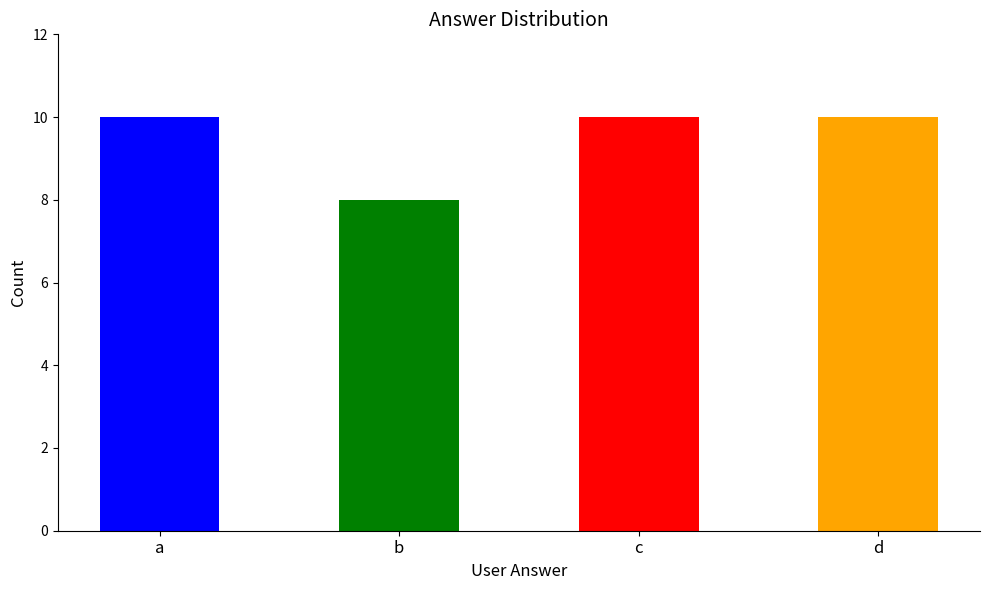

How many distinct data groups are displayed?

1